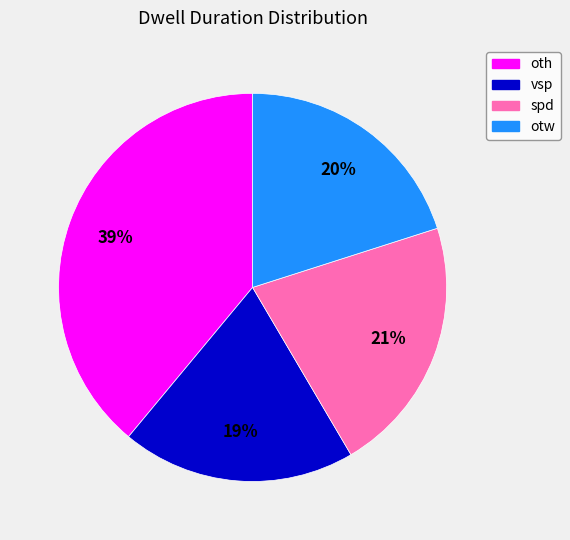

Is the sum of vsp and otw greater than half?

No